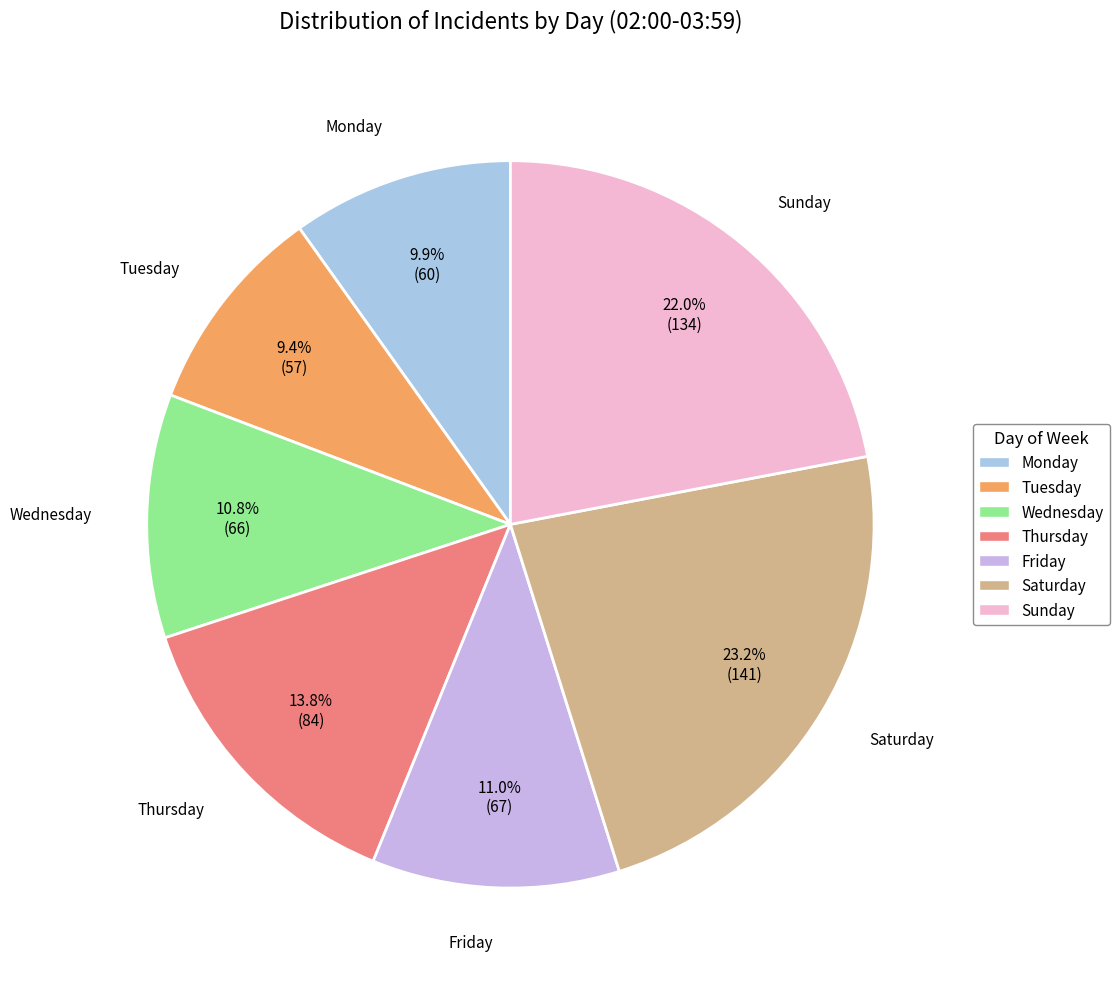

Which has a higher value, Saturday or Wednesday?

Saturday